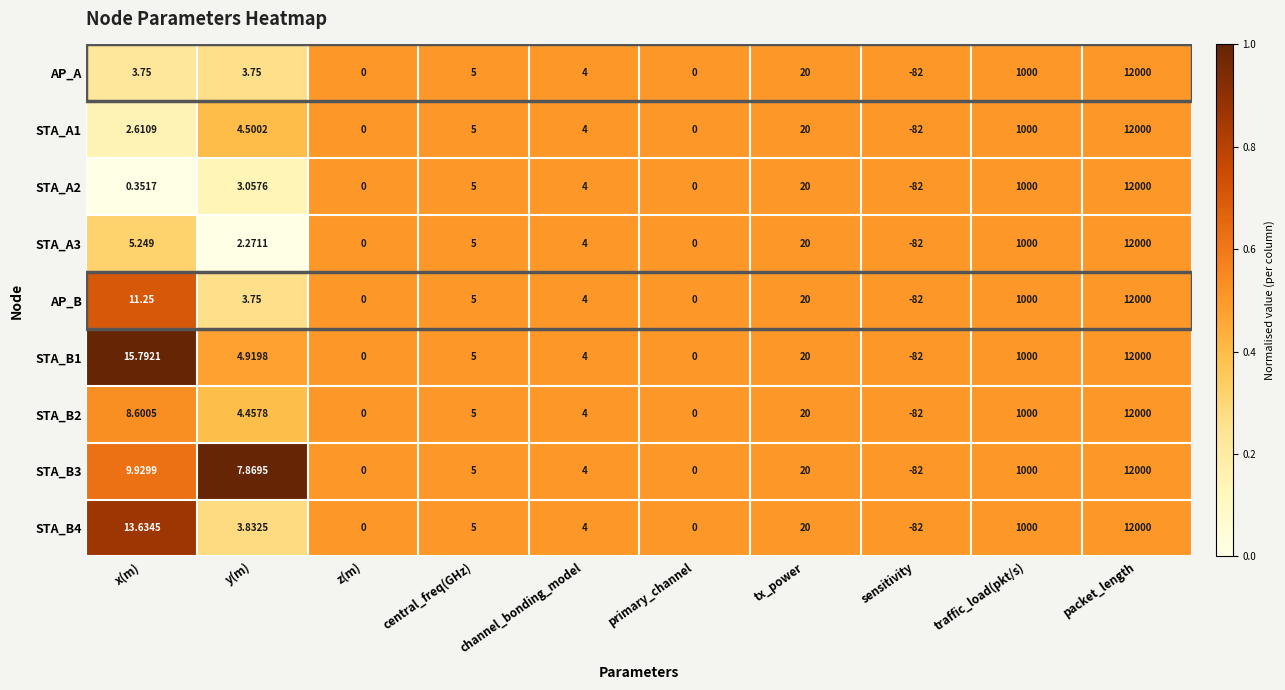

Where does the AP_B series first go above 5?

x(m)